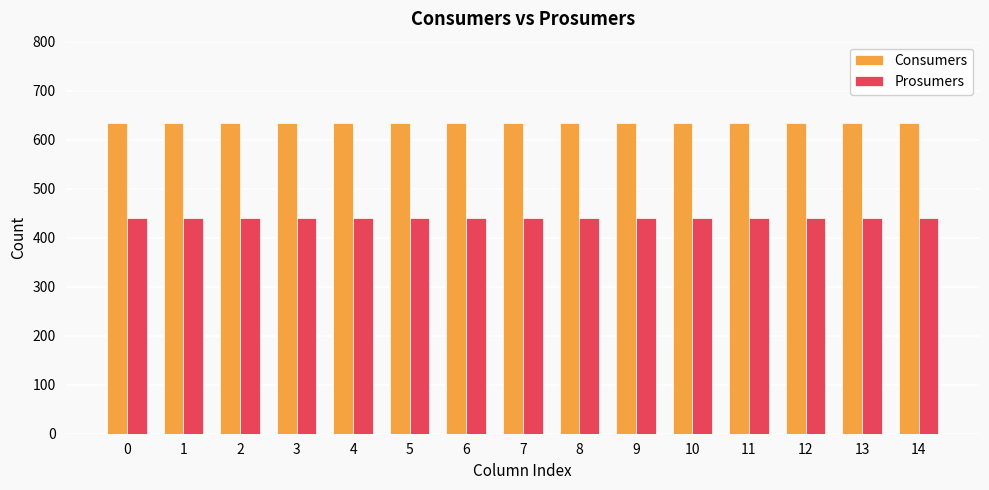

What is the sum of all Prosumers values?

6600